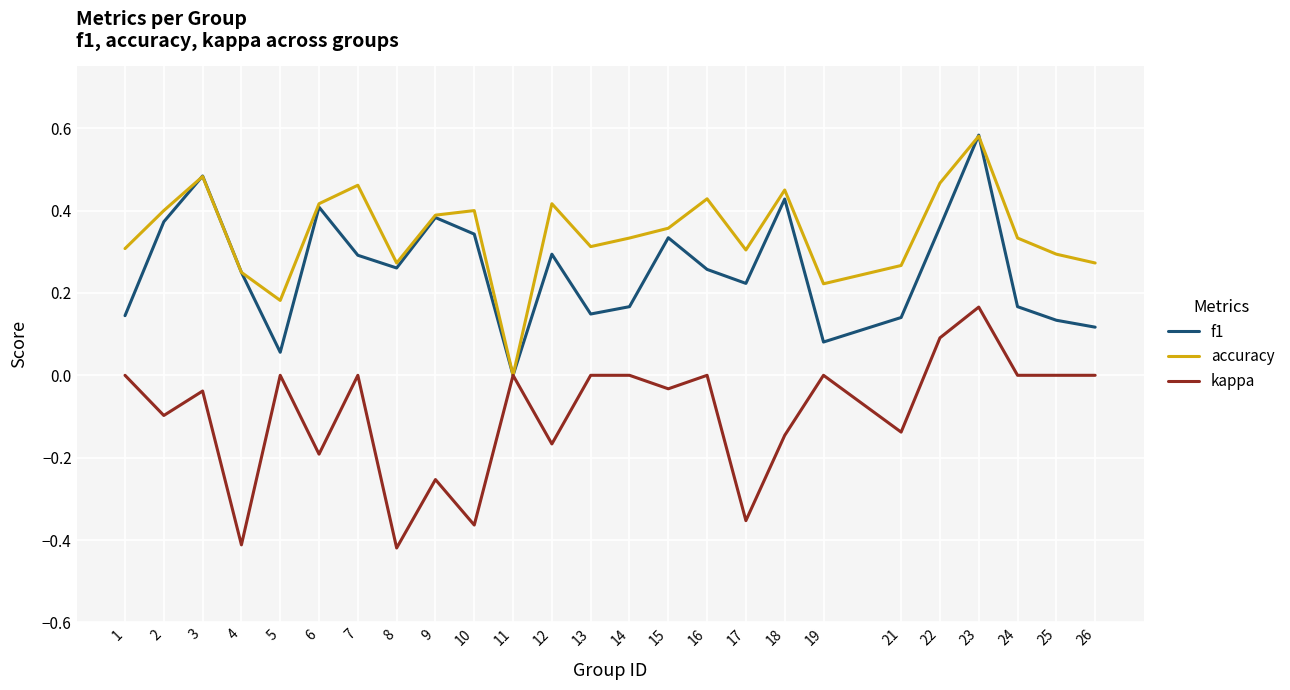

In accuracy, how many points are higher than both neighbors (excluding endpoints)?

7